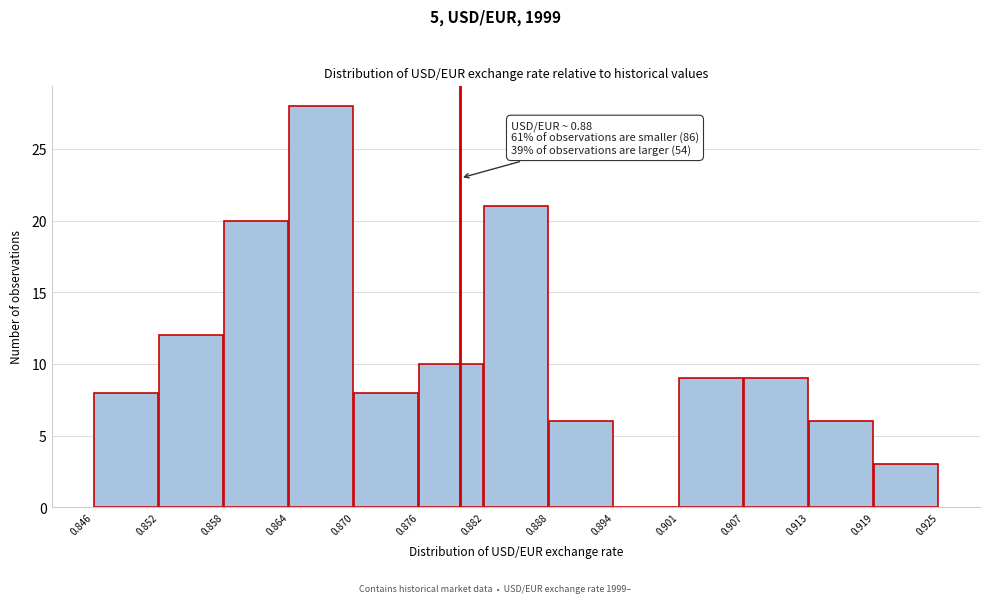

Which range on the x-axis has the tallest bar?

0.864 to 0.870